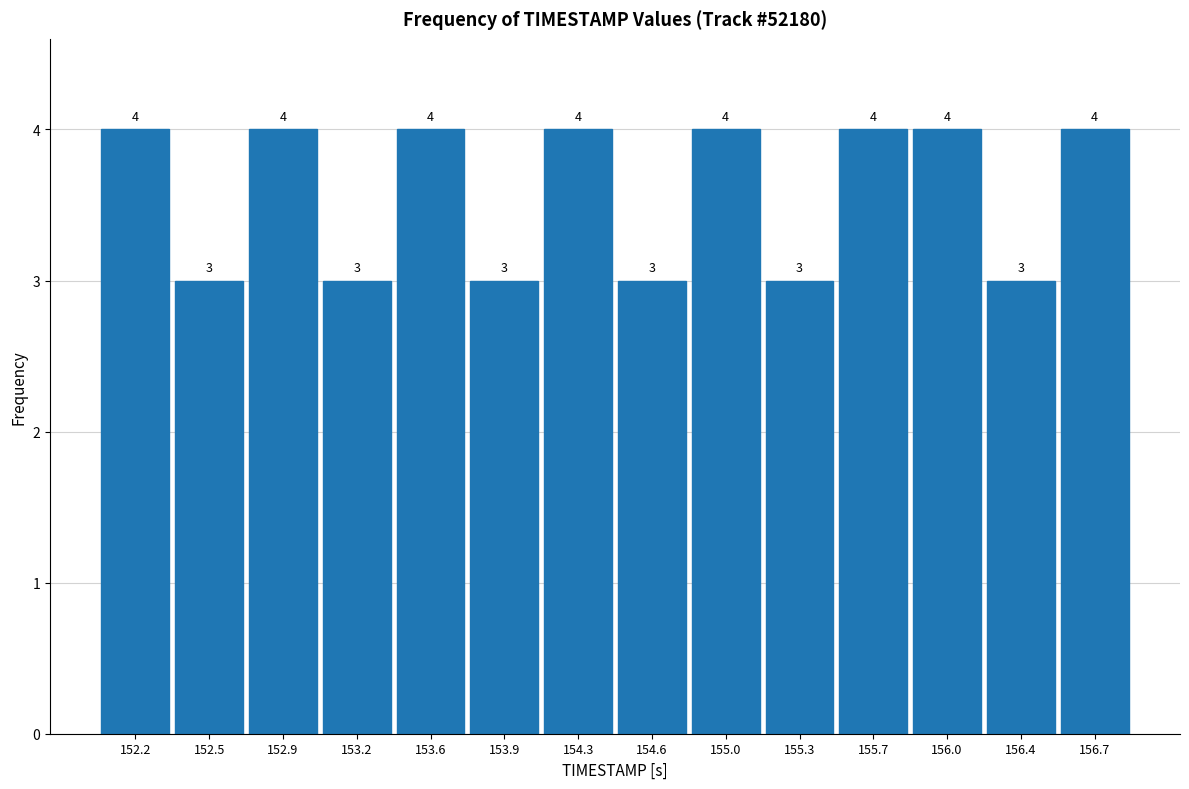

Reading left to right, list every bar in this chart as the range it spans on the x-axis followed by its height.

152.00 to 152.35: 4
152.35 to 152.70: 3
152.70 to 153.05: 4
153.05 to 153.40: 3
153.40 to 153.75: 4
153.75 to 154.10: 3
154.10 to 154.45: 4
154.45 to 154.80: 3
154.80 to 155.15: 4
155.15 to 155.50: 3
155.50 to 155.85: 4
155.85 to 156.20: 4
156.20 to 156.55: 3
156.55 to 156.90: 4